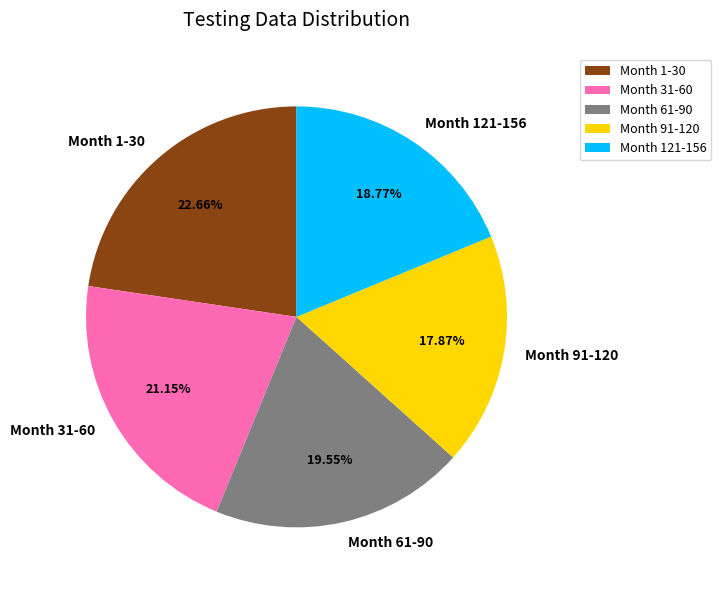

How many slices are in this pie chart?

5